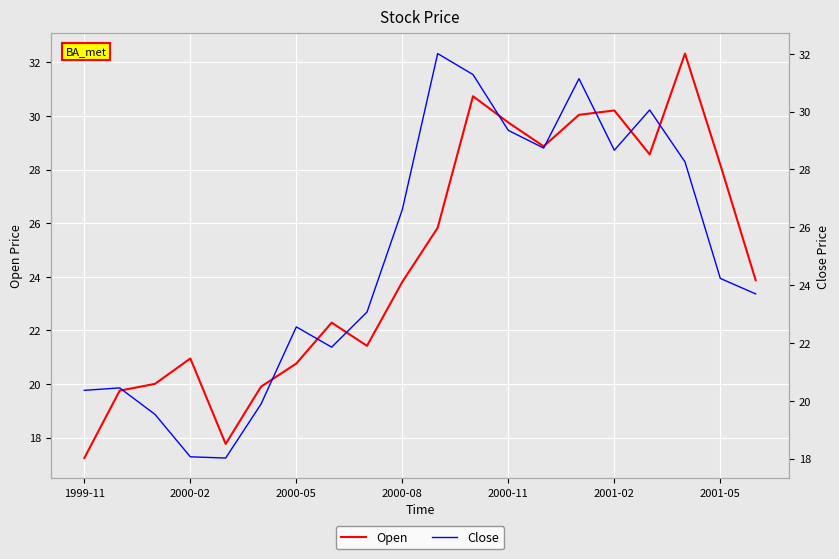

List the series in order of their overall mean, lowest first.

Open, Close